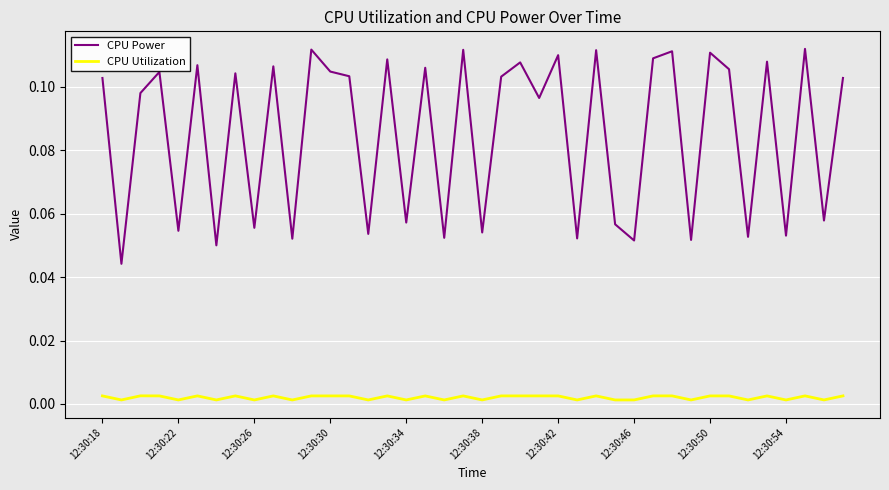

Which series has the largest total across all categories?

CPU Power